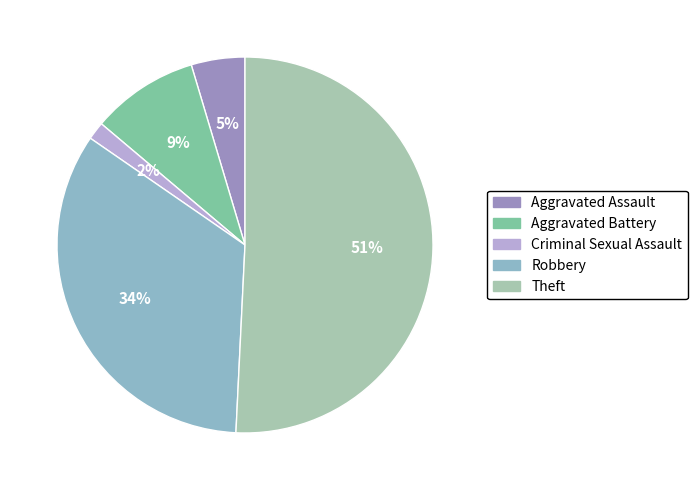

How many segments does this pie chart have?

5